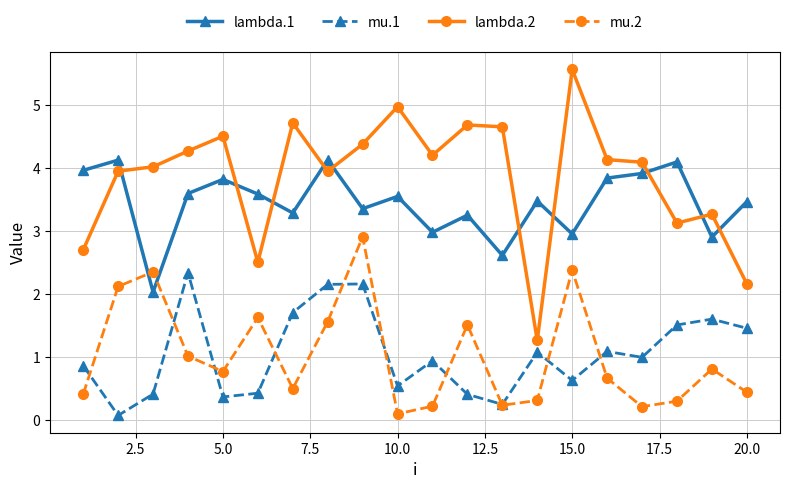

What is the value of the lambda.1 point at the 11th from the left?

3.0